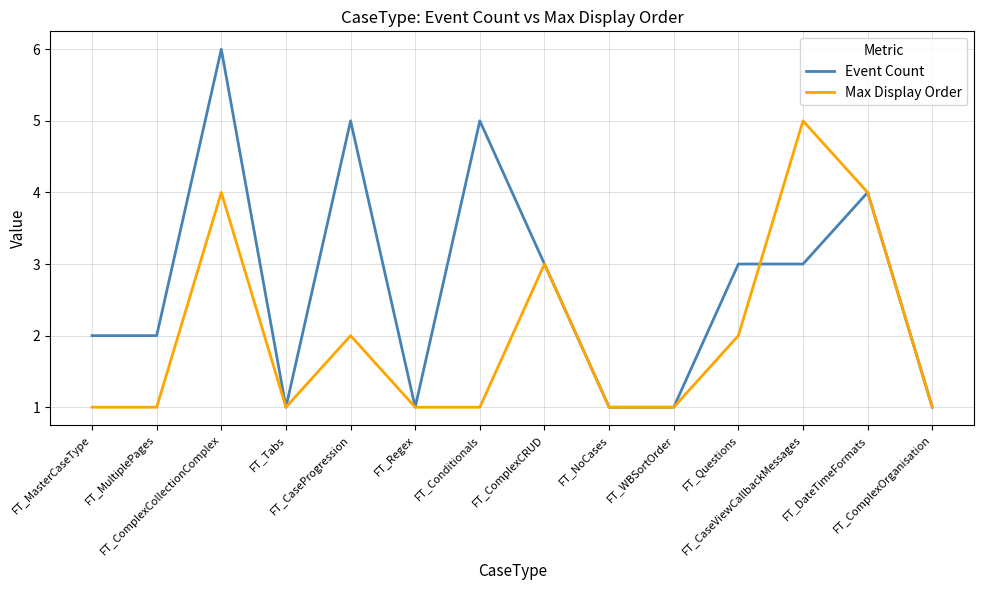

What is the difference between the maximum and minimum values in the Event Count series?

5